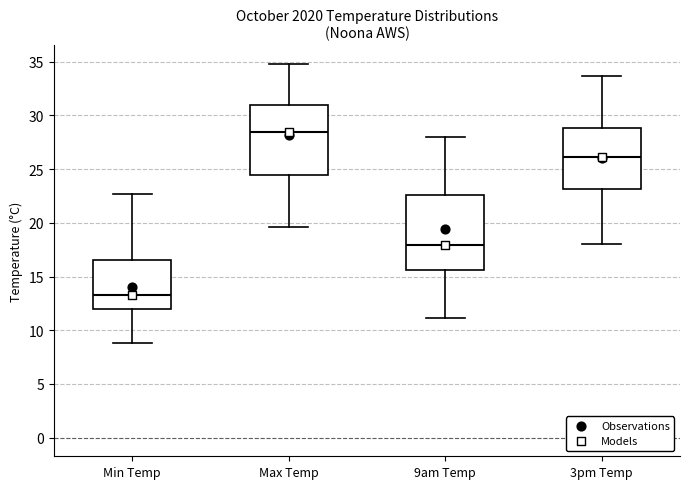

Reading left to right, transcribe this box plot: for each box, give where its median line is, the range the box spans, and where its two whiskers end, as read against the y-axis. The values are not printed on the chart, so give them approximately, as read against the axis.

Min Temp: median 13.5, box 12.0 to 16.5, whiskers 9.0 to 22.5
Max Temp: median 28.5, box 24.5 to 31.0, whiskers 19.5 to 35.0
9am Temp: median 18.0, box 15.5 to 22.5, whiskers 11.0 to 28.0
3pm Temp: median 26.0, box 23.0 to 29.0, whiskers 18.0 to 33.5